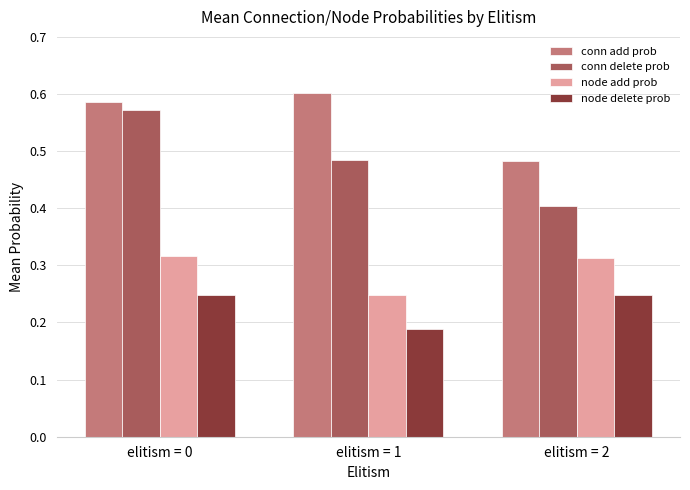

What is the sum of the conn add prob values at elitism = 1 and elitism = 2?

1.1